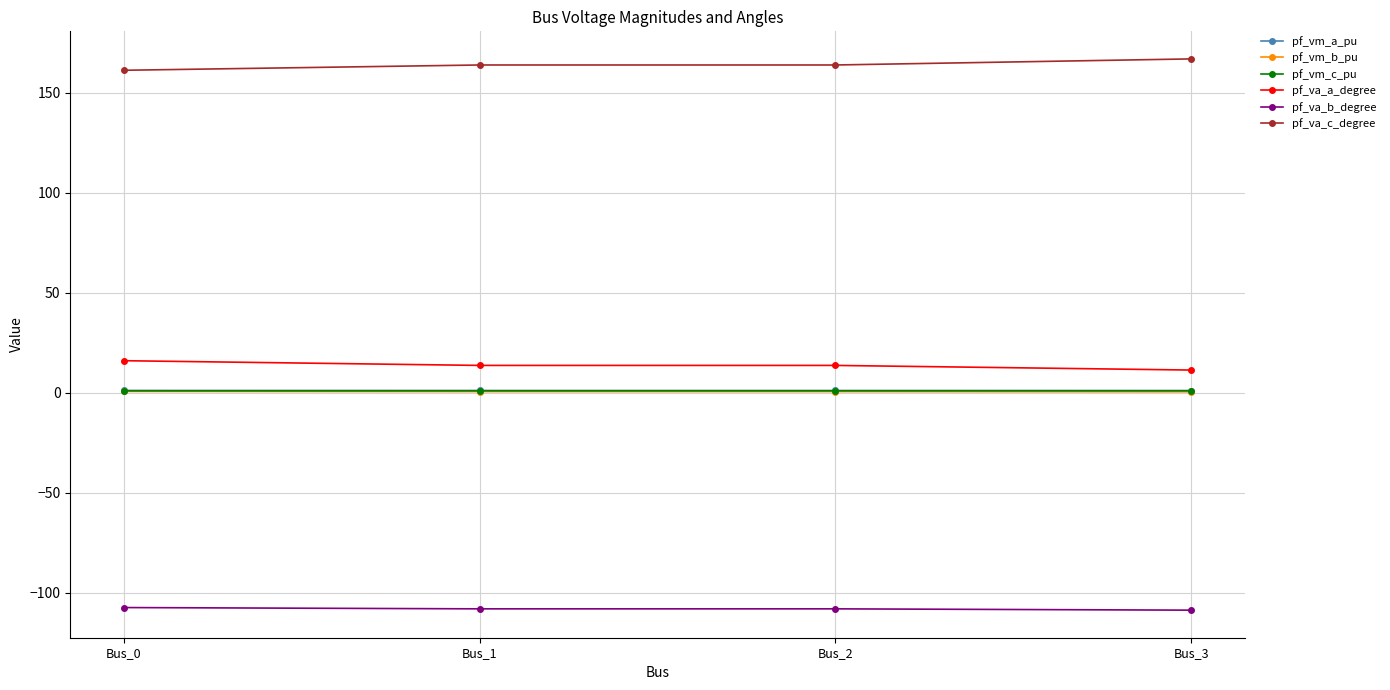

At which label does pf_va_a_degree first exceed 13?

Bus_0